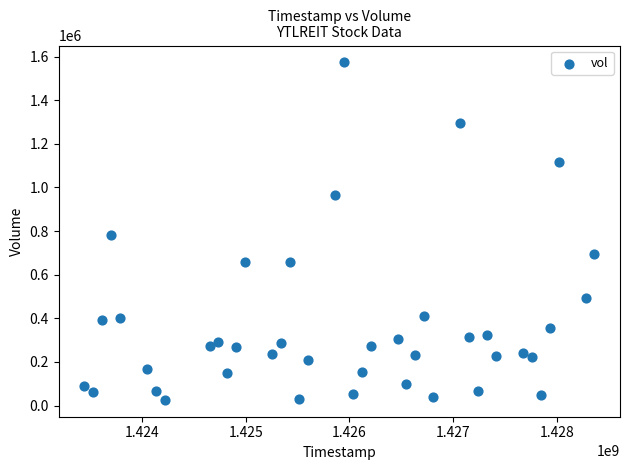

What is the range of X values (max minus min)?

4924800